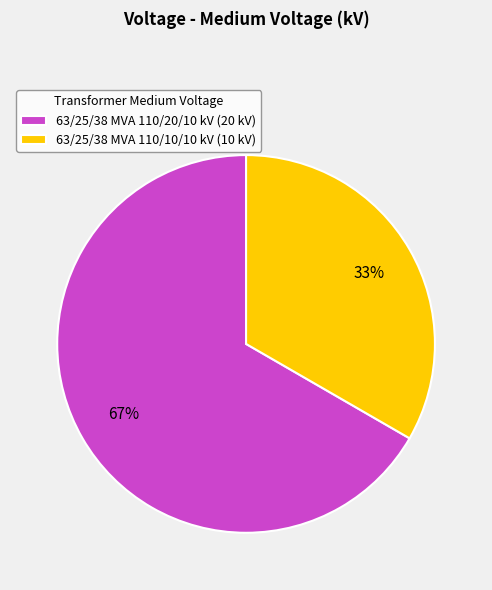

Which category has the biggest portion of the pie?

63/25/38 MVA 110/20/10 kV